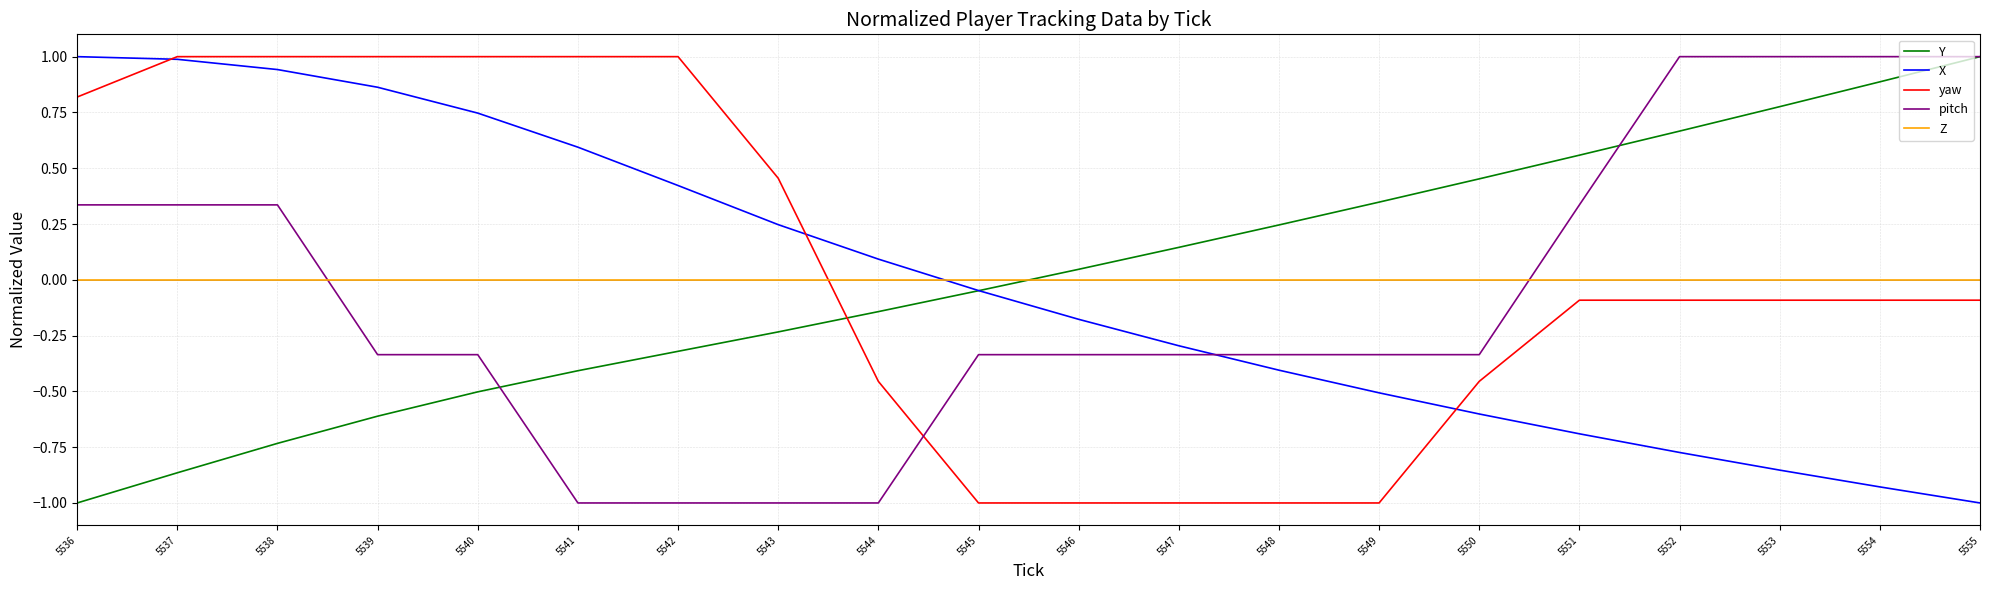

True or false: yaw and pitch intersect in this chart.

True